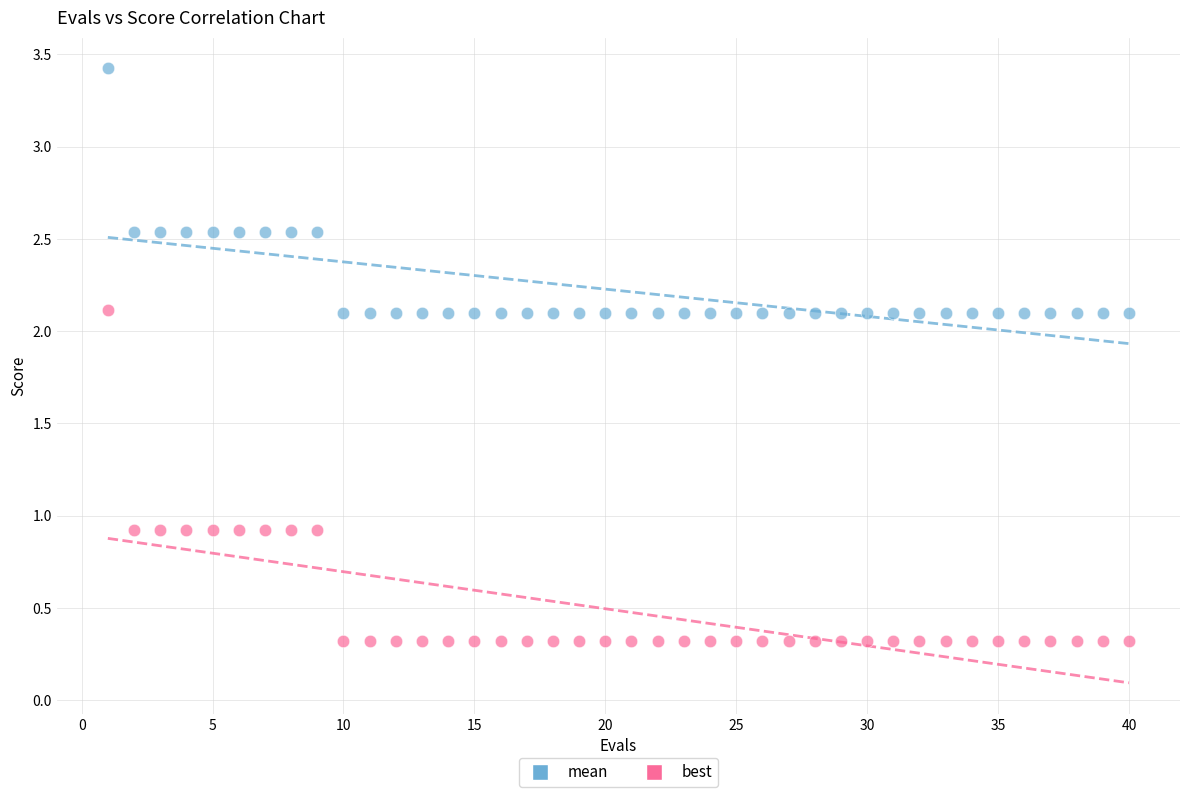

Across all data points, what is the range of X values (max minus min)?

39.0